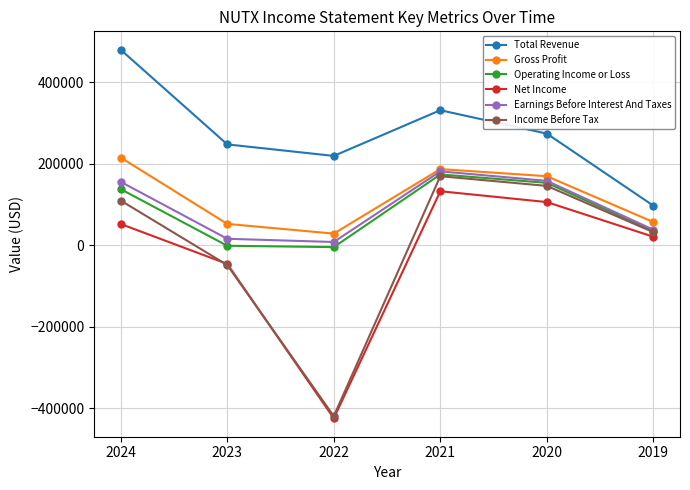

Which series has the widest spread of values?

Income Before Tax